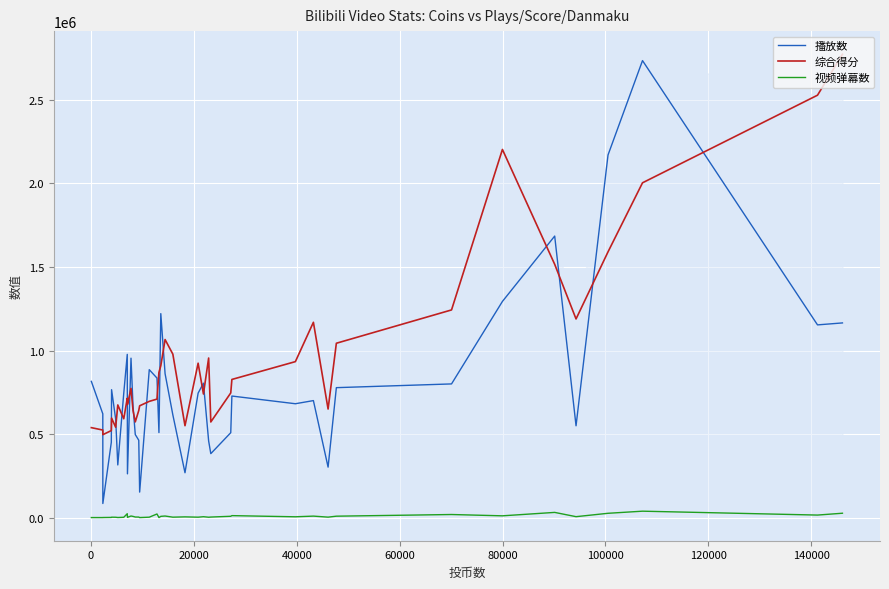

At how many categories does at least one series exceed 71658?

40